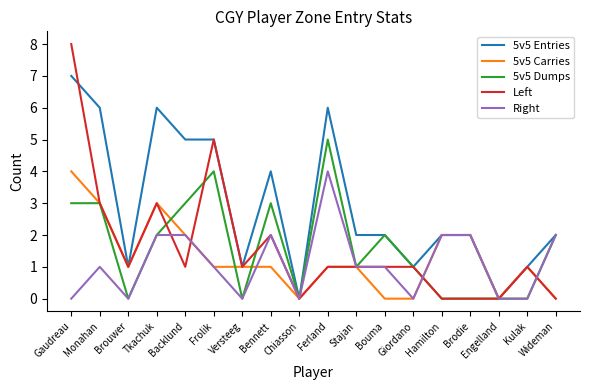

Which series has the widest spread of values?

Left